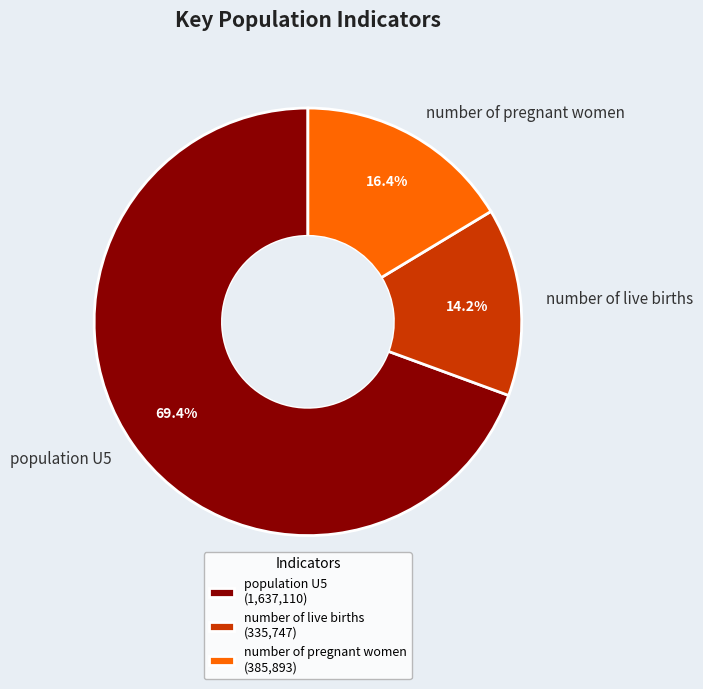

How much of the chart is everything except number of pregnant women?

83.6%